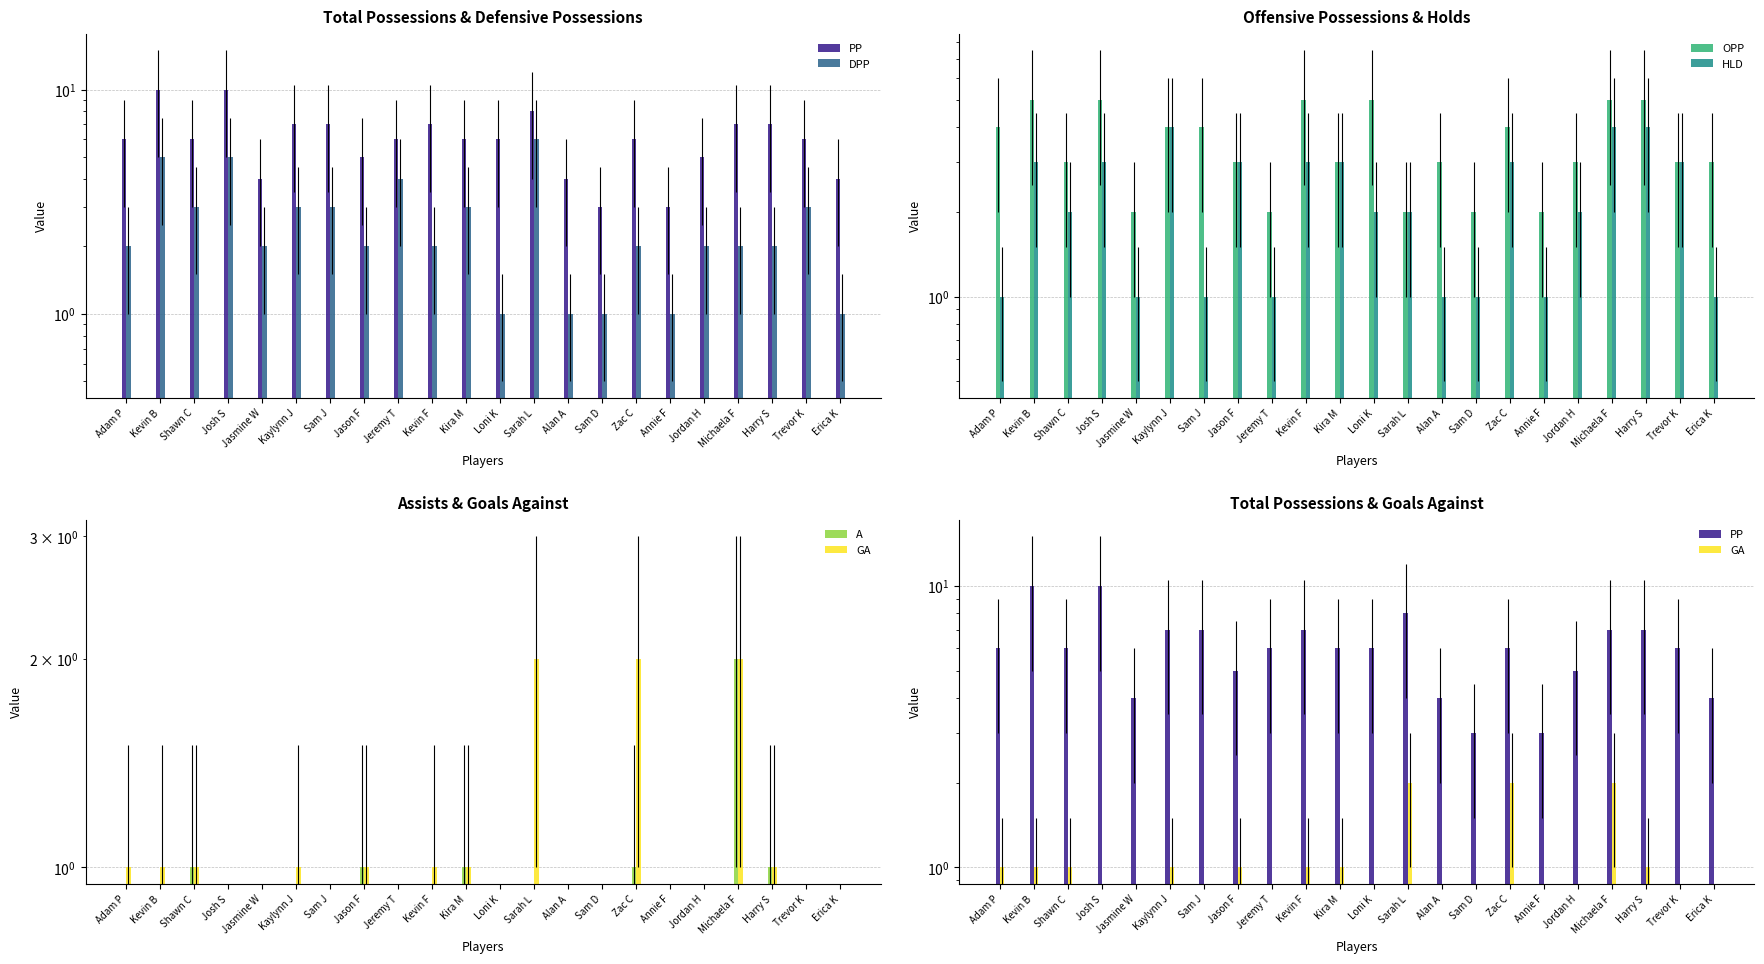

What is the difference between the maximum and minimum values in the HLD series?

3